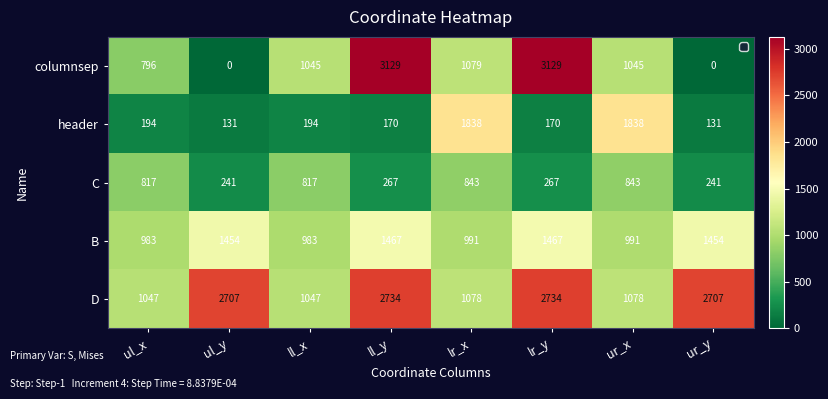

The value of C at ll_x is 817. True or false?

True